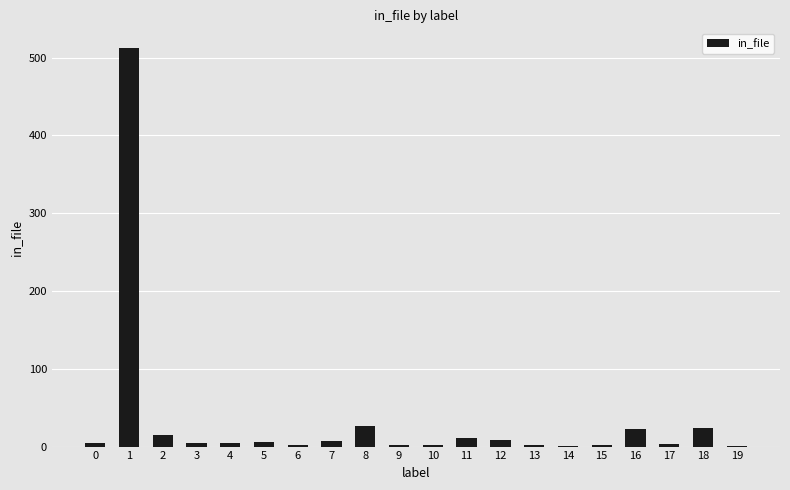

What is the maximum value shown in the chart?

512